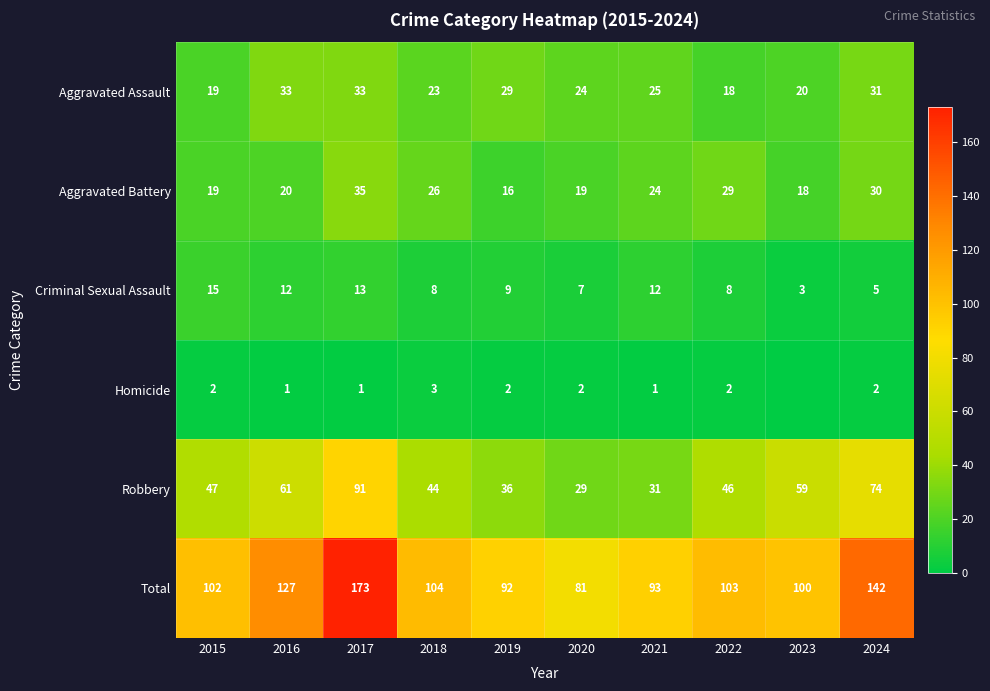

What is the difference between the second highest and second lowest values in the Aggravated Assault series?

14